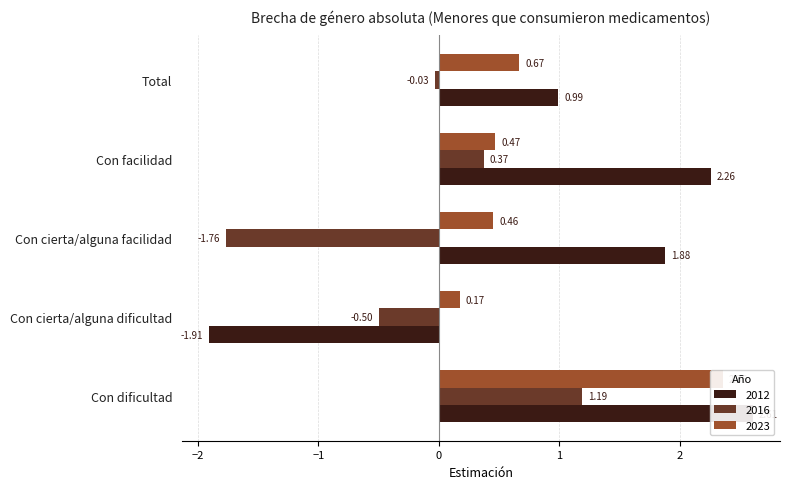

Does the chart contain any negative values?

Yes